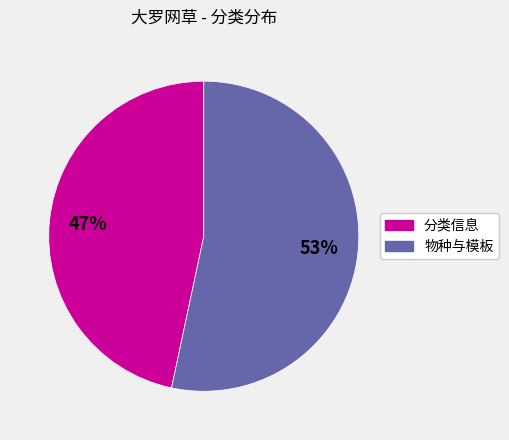

To the nearest percent, what is the average slice percentage?

50%